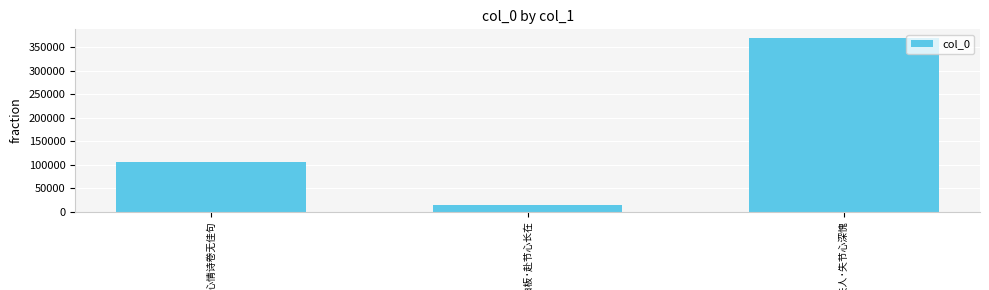

What is the difference between the maximum and second lowest values?

263202